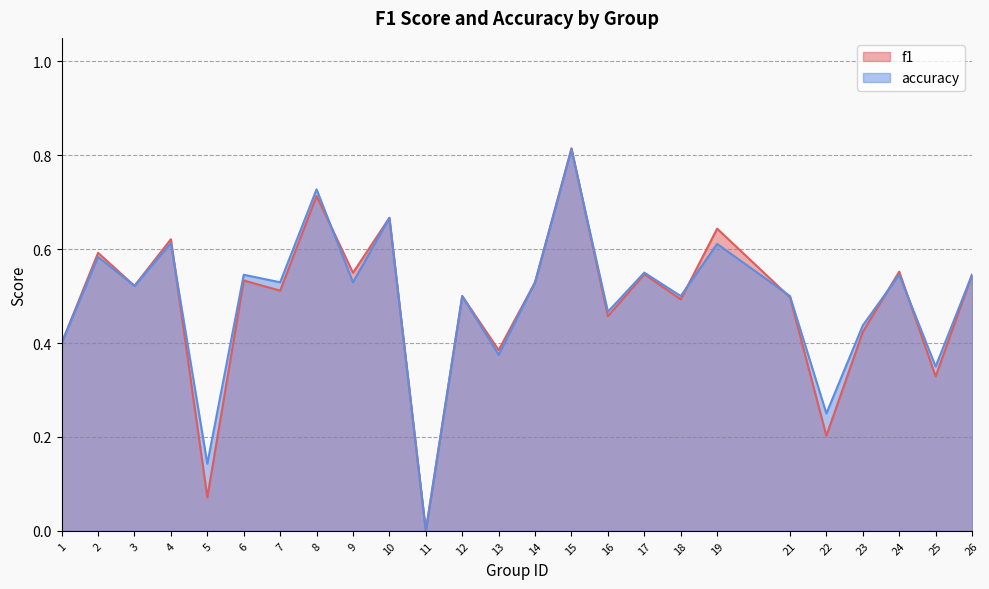

Rank the categories by f1 value from lowest to highest.

11, 5, 22, 25, 13, 1, 23, 16, 18, 21, 12, 7, 3, 14, 6, 26, 17, 9, 24, 2, 4, 19, 10, 8, 15